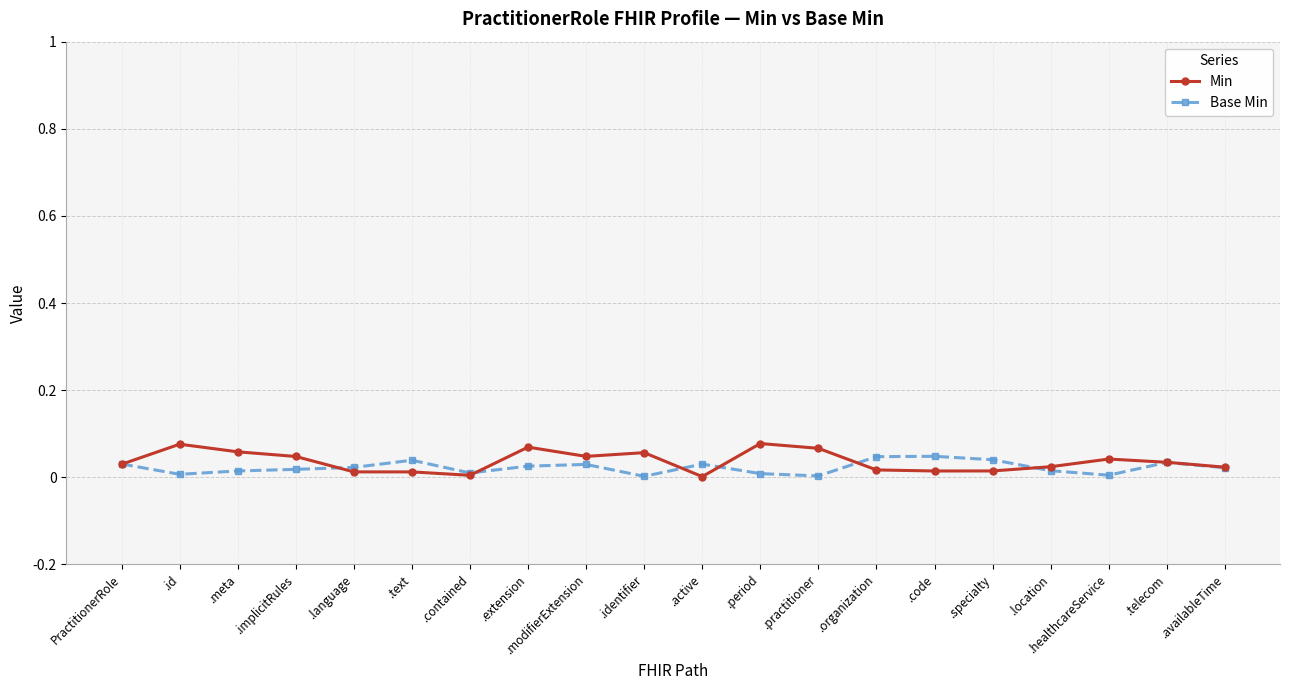

The Min series shows 0.0 at .contained. True or false?

True